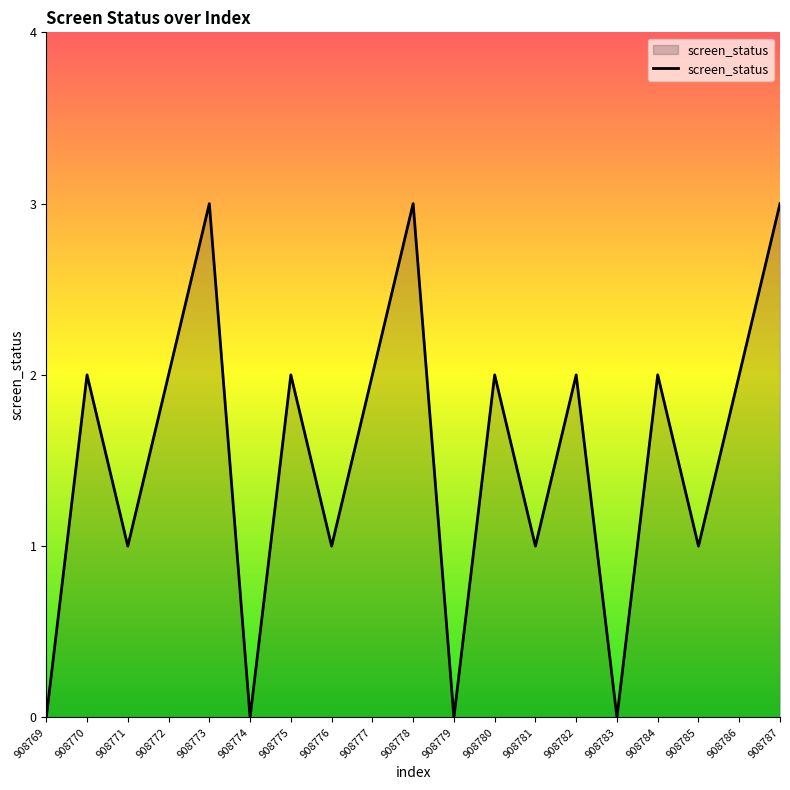

Where is the first local minimum?

908771